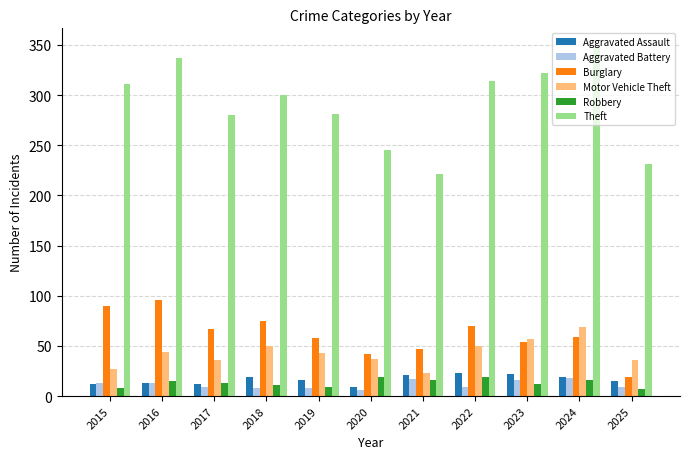

What is the sum of all Robbery values?

145